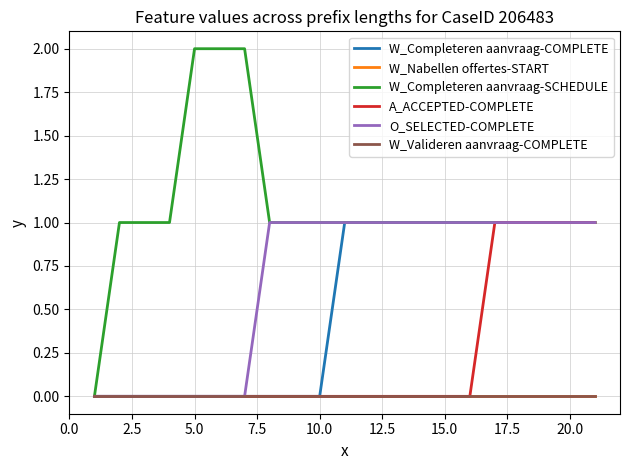

Is this an area chart (filled region under the line)?

No